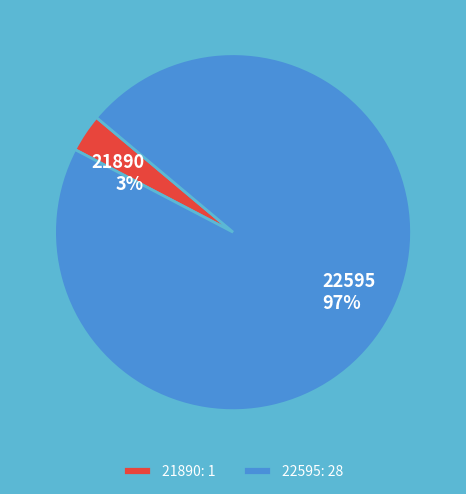

To the nearest percent, what is the combined percentage of 22595 and 21890?

100%